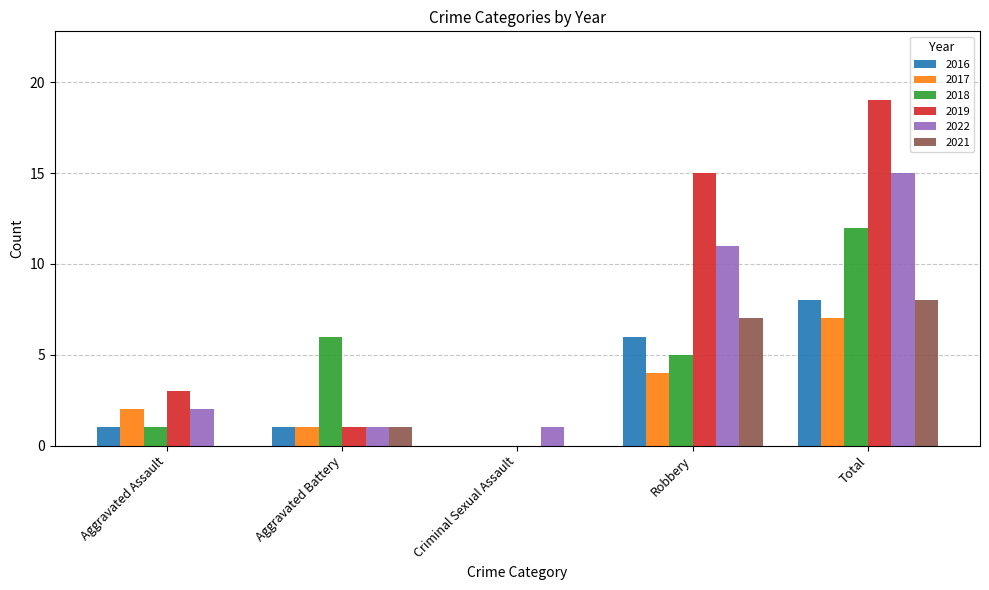

The 2022 series shows 11 at Robbery. True or false?

True